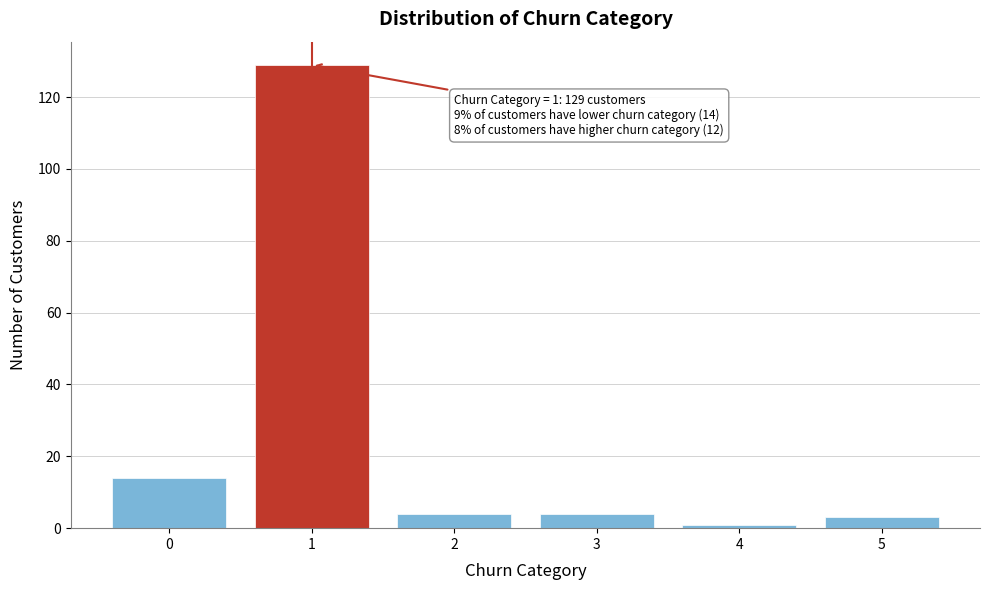

Reading left to right, list all the values displayed in this chart.

14	129	4	4	1	3